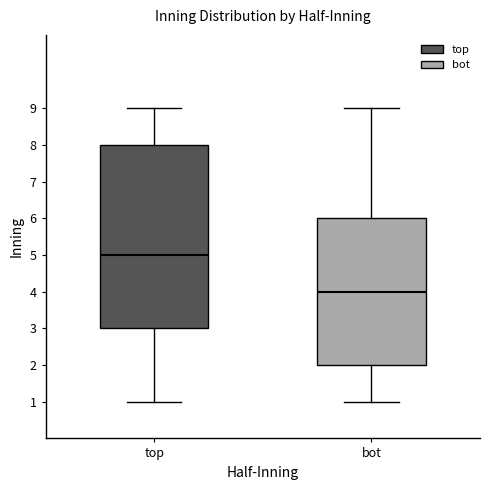

Which box has the lowest median line?

bot